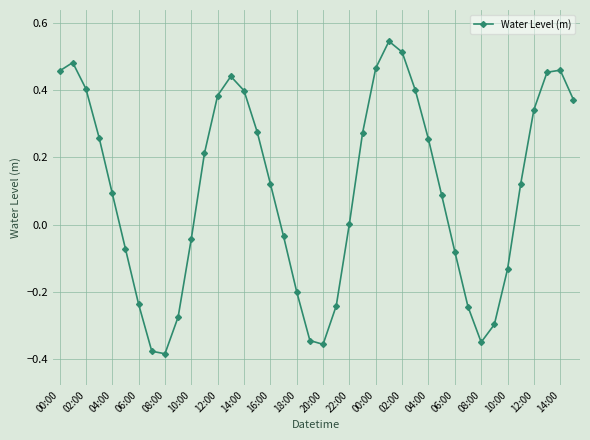

True or false: the data has more than 0 interior local peaks.

True